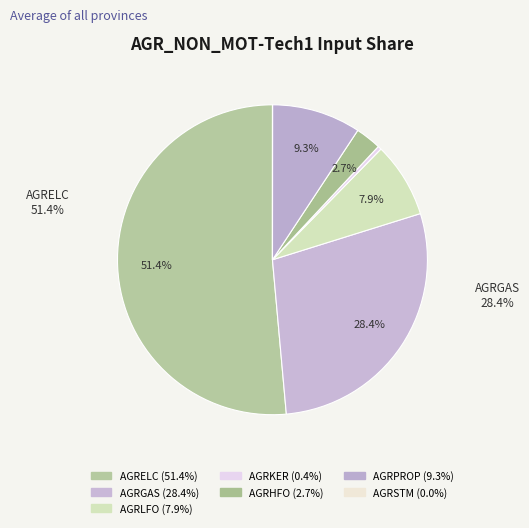

Combined, do AGRHFO and AGRLFO account for over 50%?

No